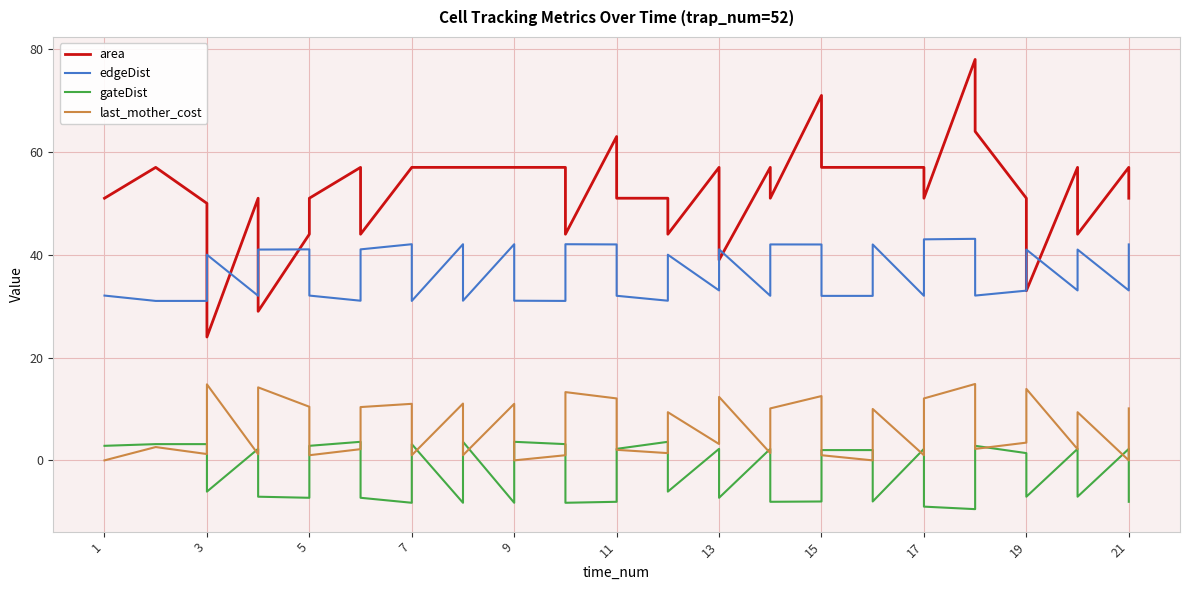

What is the minimum value for gateDist?

-9.5